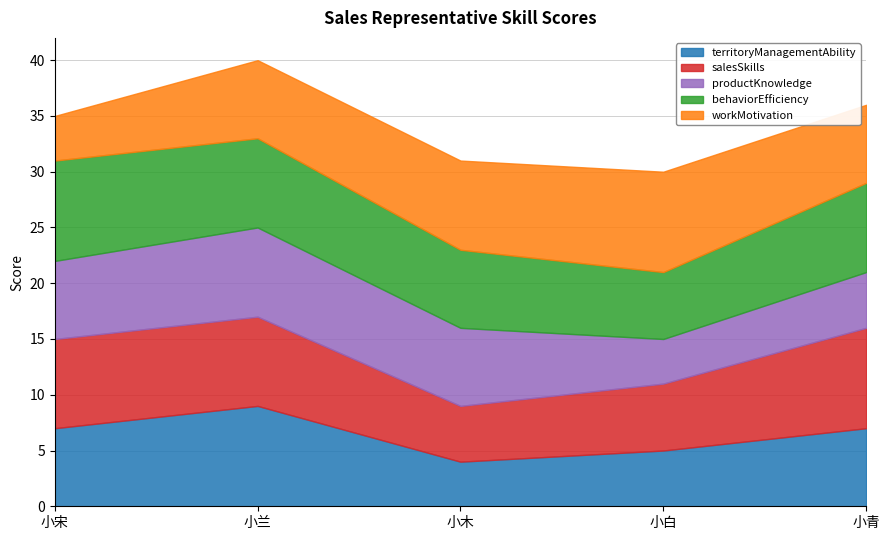

List the labels in order of territoryManagementAbility value, largest first.

小兰, 小宋, 小青, 小白, 小木